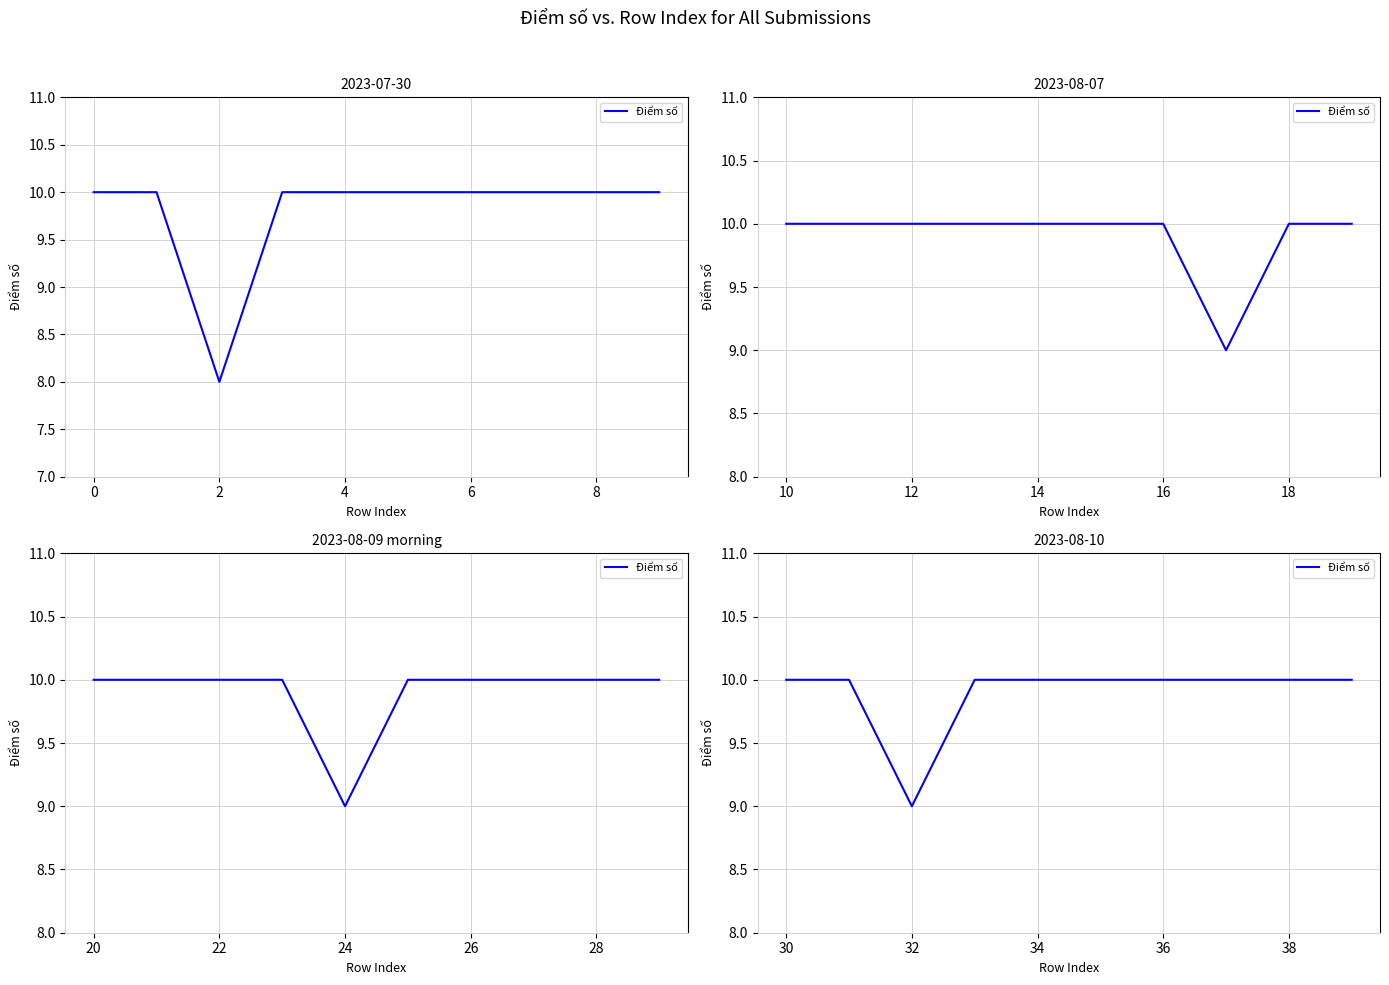

How many lines are shown in the chart?

1